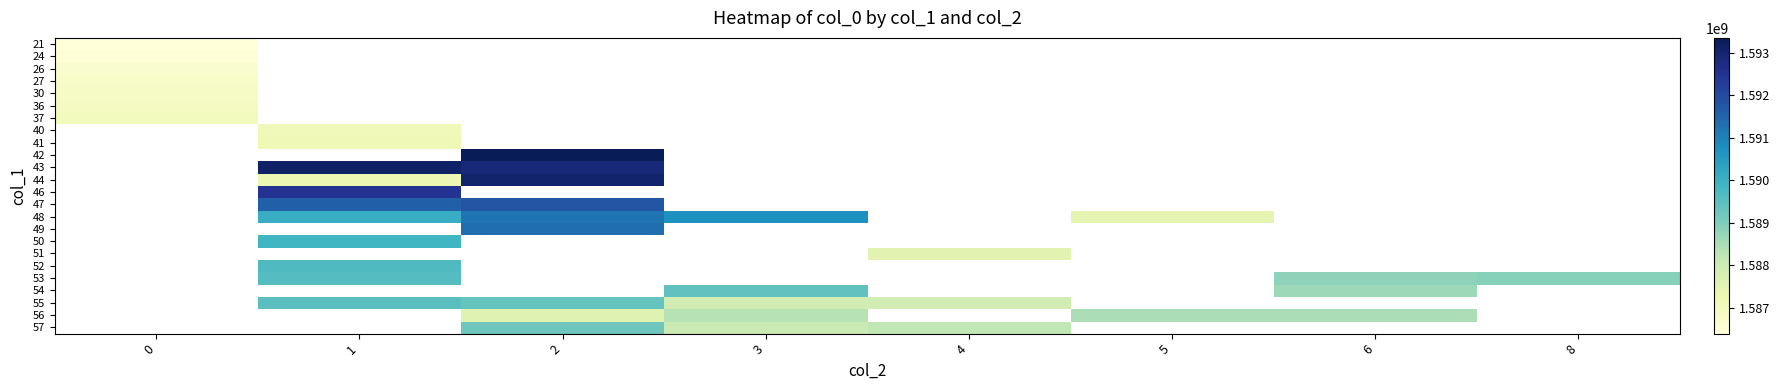

List the series in order of their overall mean, highest first.

21, 24, 26, 27, 30, 36, 37, 40, 41, 42, 43, 44, 46, 47, 48, 49, 50, 51, 52, 53, 54, 55, 56, 57